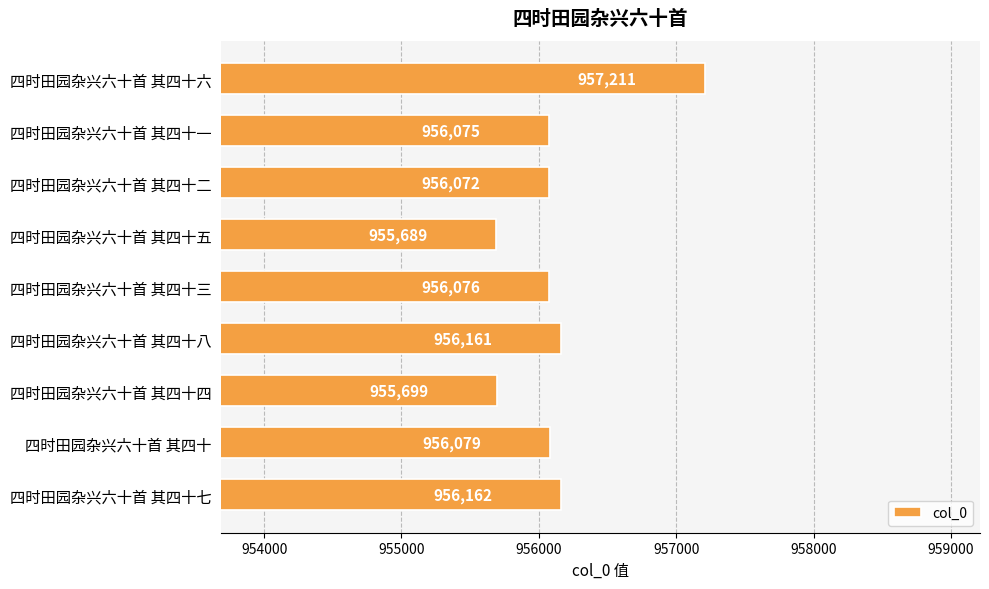

The chart shows a value of 338961 at 四时田园杂兴六十首 其四十七. True or false?

False